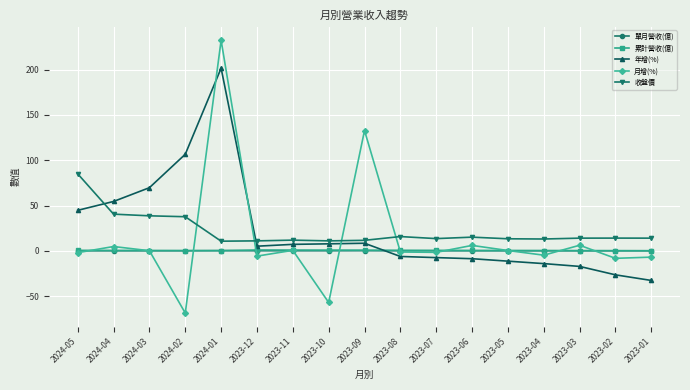

How many lines are shown in the chart?

5